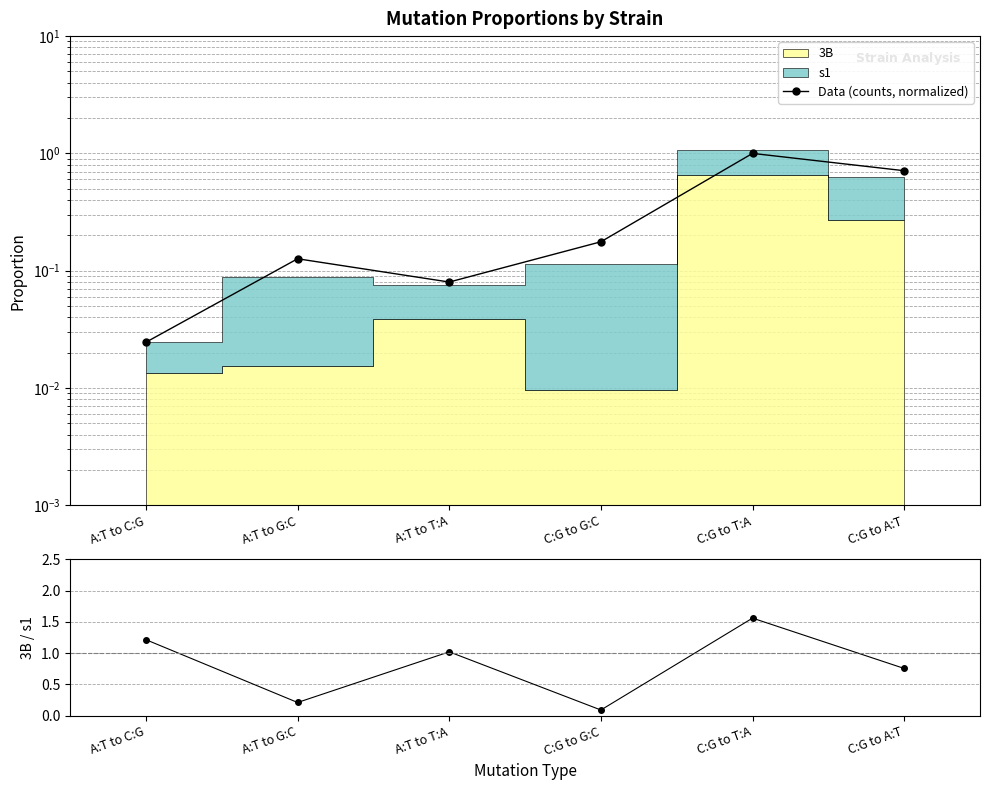

Rank the categories by Data (counts, normalized) value from highest to lowest.

C:G to T:A, C:G to A:T, C:G to G:C, A:T to G:C, A:T to T:A, A:T to C:G